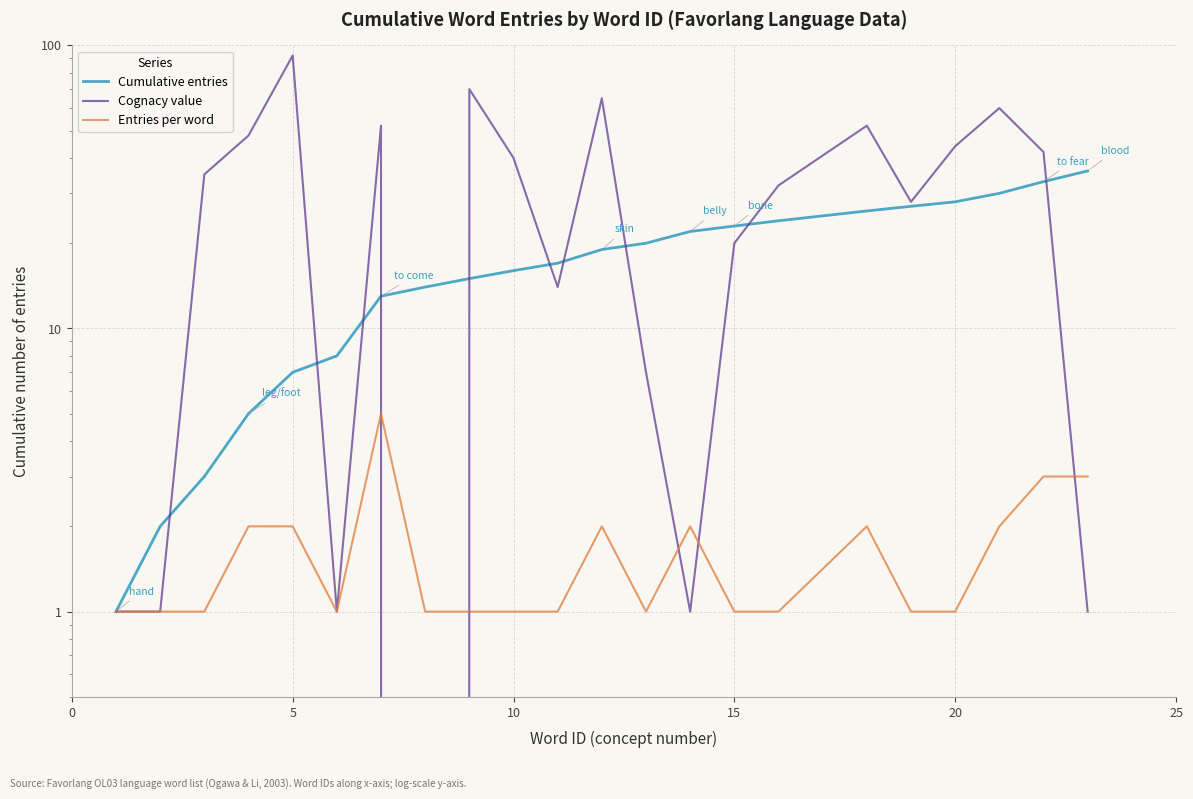

Which series has the widest spread of values?

Cognacy value